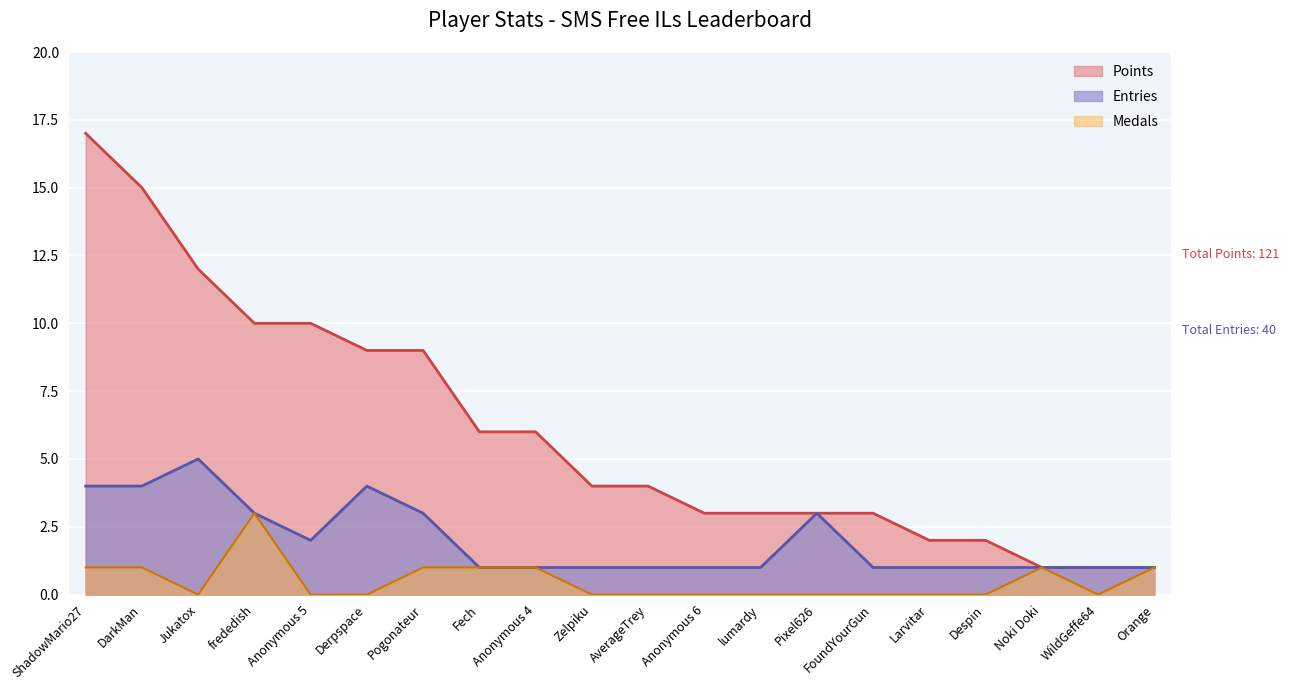

What is the total value across all series at Larvitar?

3